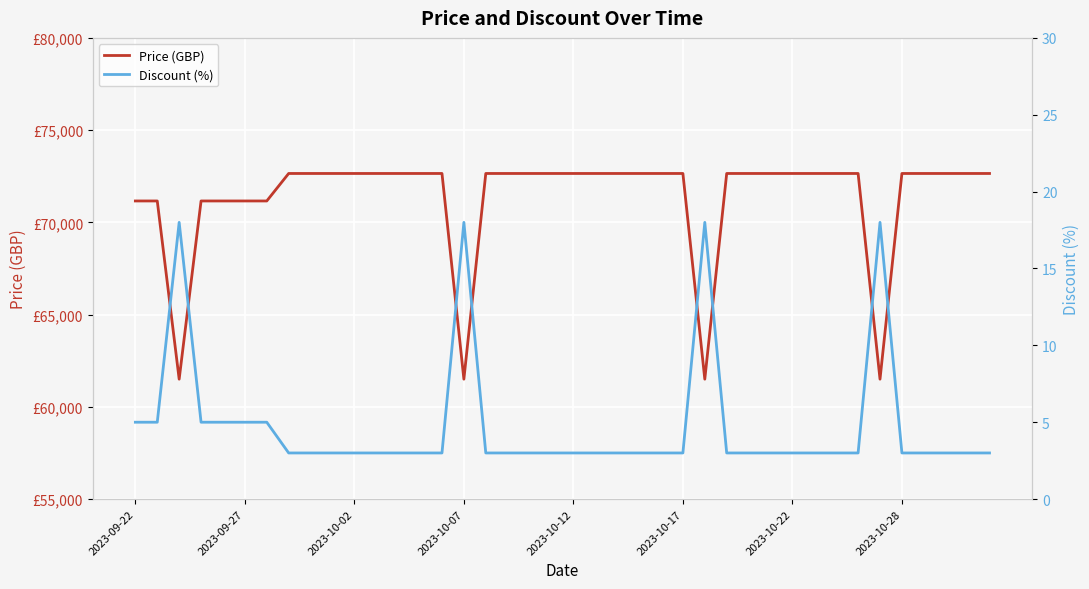

Which series has the largest range (max minus min)?

Price (GBP)